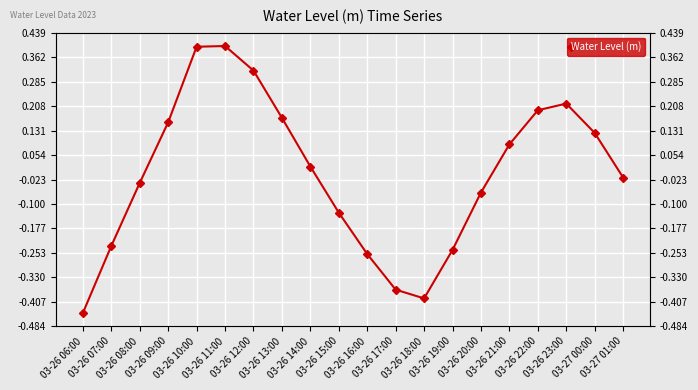

Reading right to left, extract all data points from this chart.

03-27 01:00=-0.0	03-27 00:00=0.1	03-26 23:00=0.2	03-26 22:00=0.2	03-26 21:00=0.1	03-26 20:00=-0.1	03-26 19:00=-0.2	03-26 18:00=-0.4	03-26 17:00=-0.4	03-26 16:00=-0.3	03-26 15:00=-0.1	03-26 14:00=0.0	03-26 13:00=0.2	03-26 12:00=0.3	03-26 11:00=0.4	03-26 10:00=0.4	03-26 09:00=0.2	03-26 08:00=-0.0	03-26 07:00=-0.2	03-26 06:00=-0.4